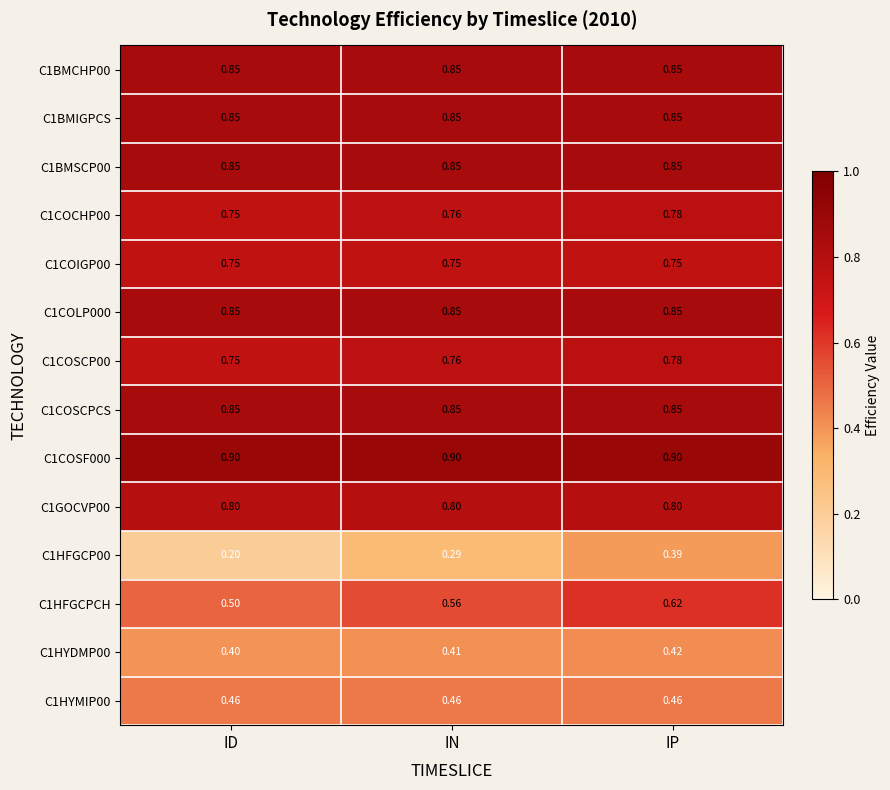

At which category is the sum across all series the highest?

IP